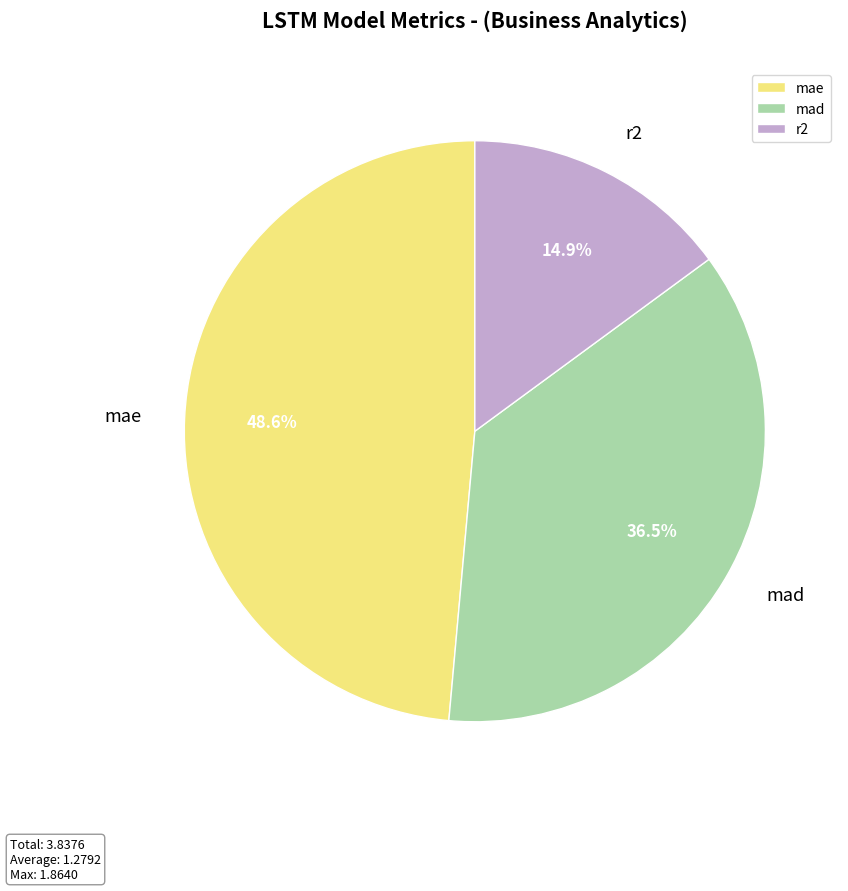

What is the ratio of the value at r2 to the value at mad?

0.4